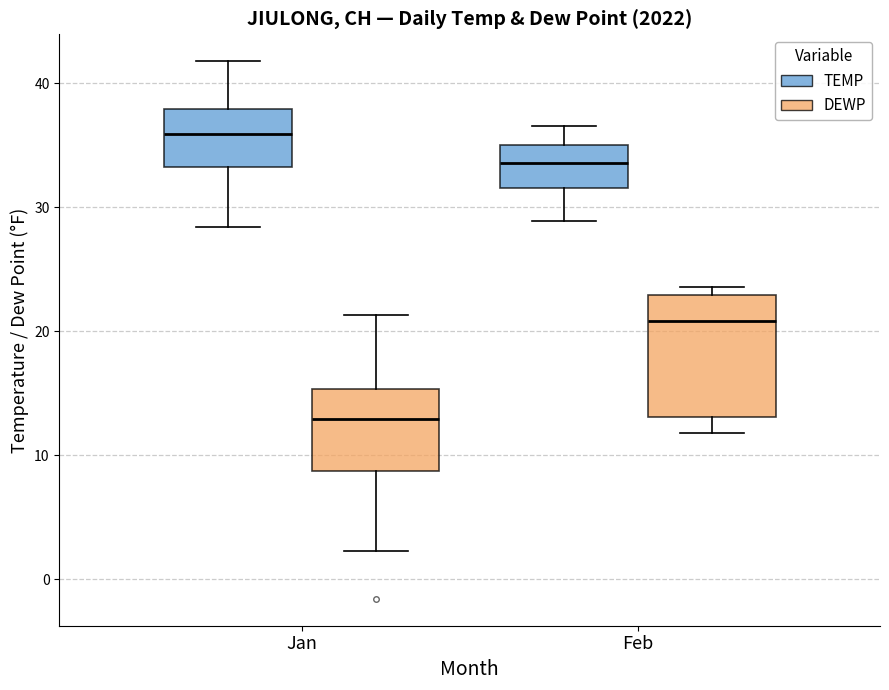

Which box has the highest median line?

Jan (TEMP)